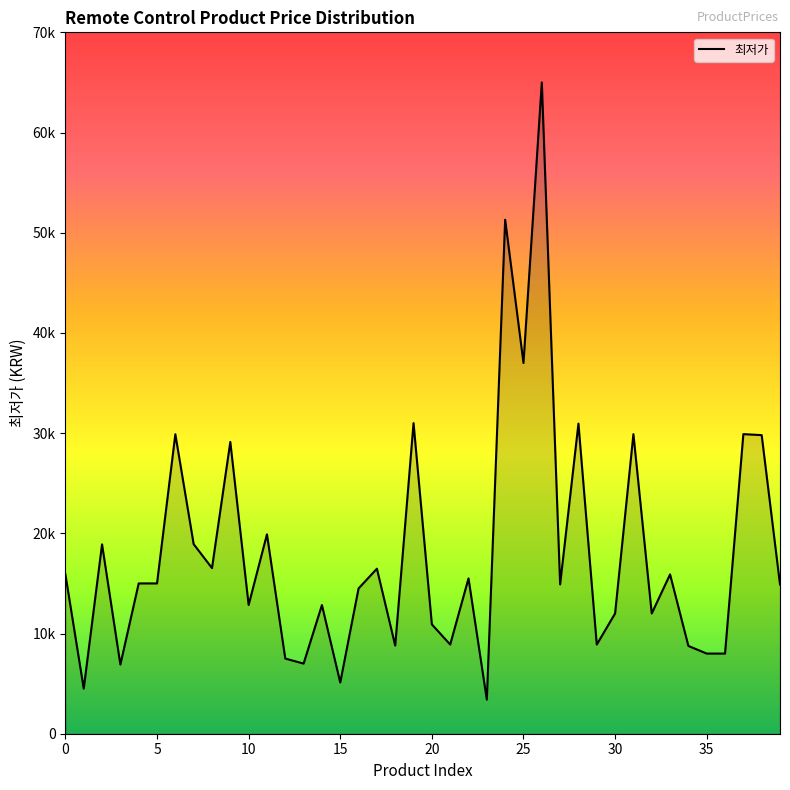

What is the difference between the maximum and minimum values?

61600